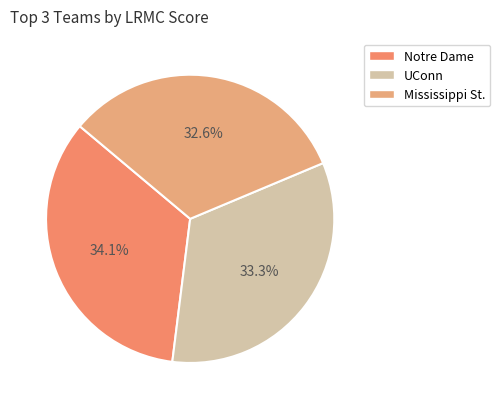

To the nearest percent, what is the combined percentage of Notre Dame and UConn?

67%